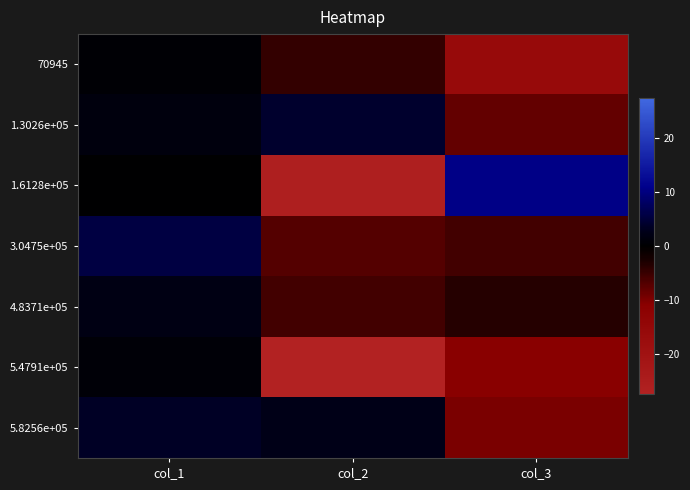

Which series has the largest total across all categories?

1.3026e+05